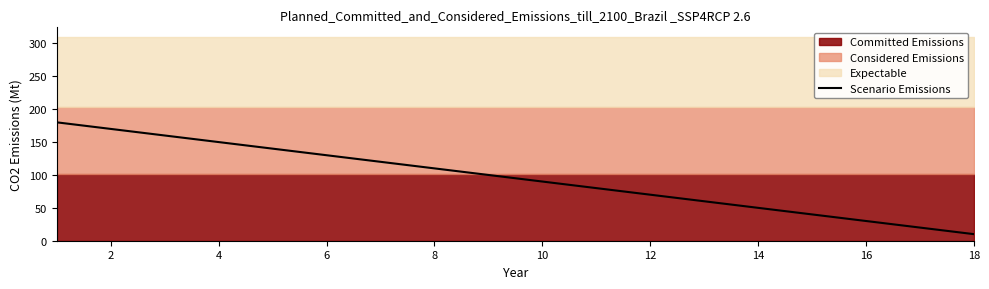

The value of Scenario Emissions at 10 is 145. True or false?

False